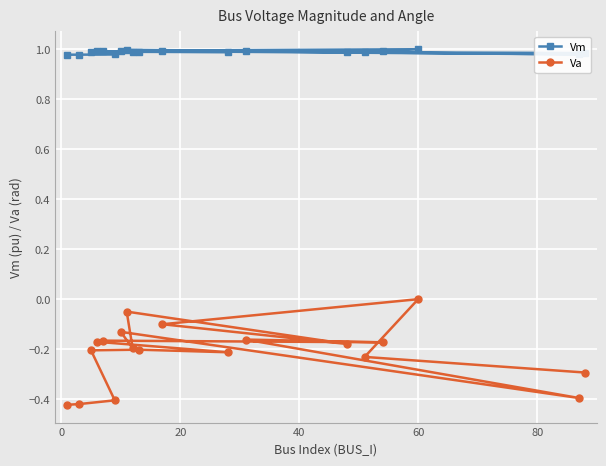

At how many categories does at least one series exceed 0?

19